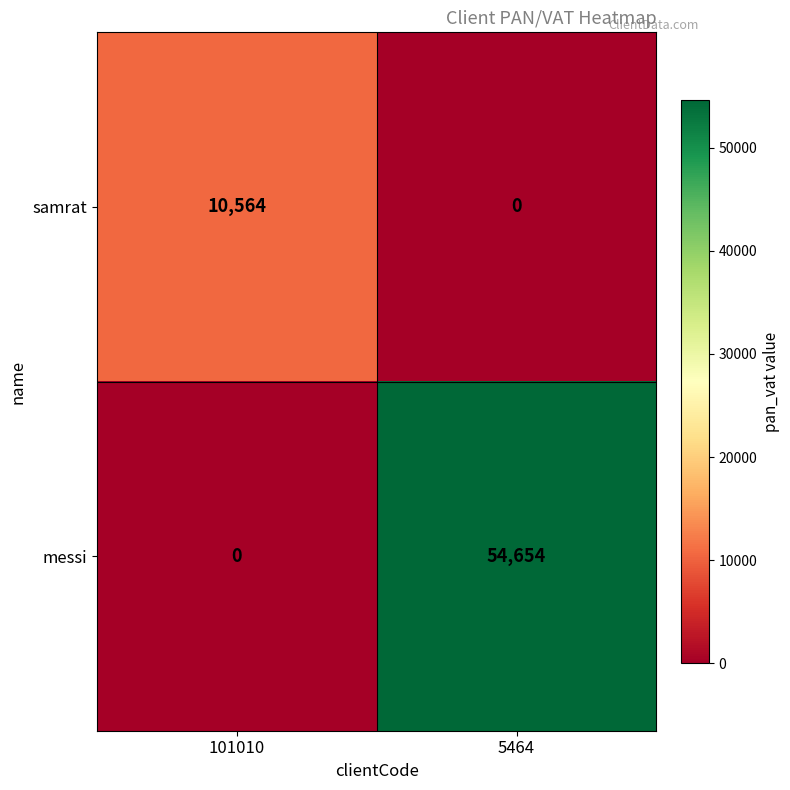

What is the difference between the samrat values at 5464 and 101010?

10564